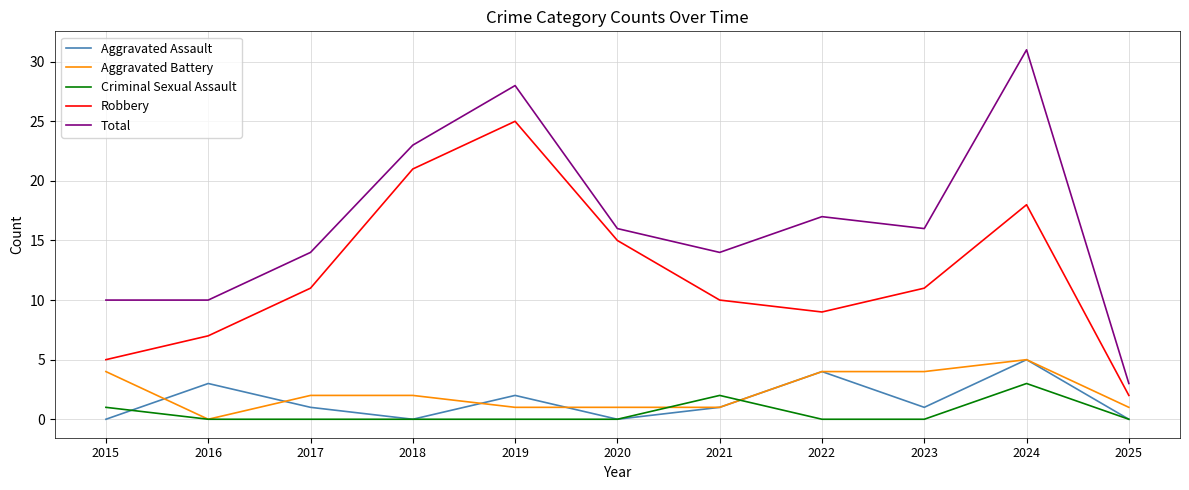

Between which two adjacent categories do Aggravated Assault and Aggravated Battery first intersect?

2015 and 2016